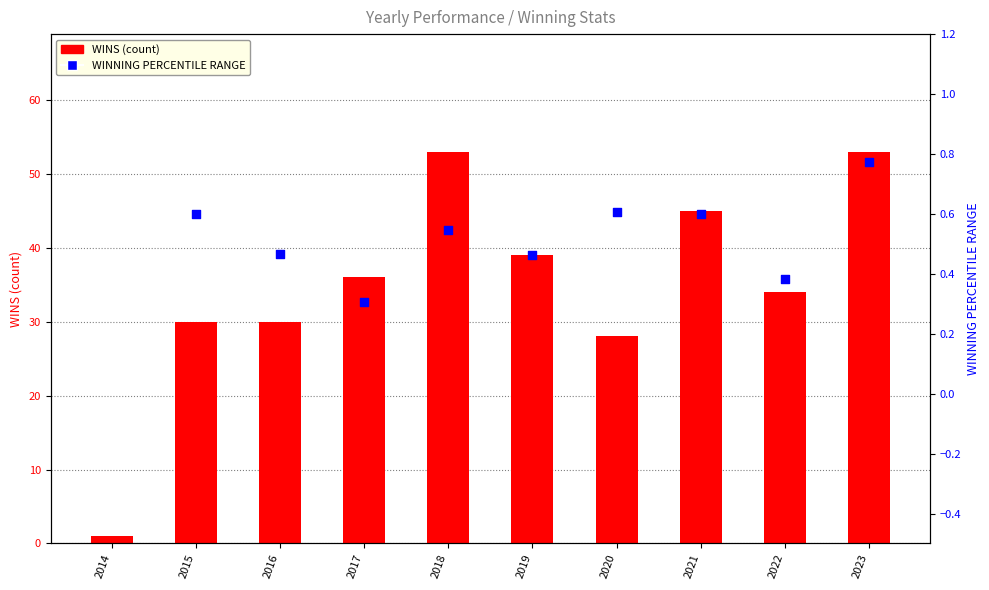

What are all the series names shown in the legend?

WINS (count), WINNING PERCENTILE RANGE